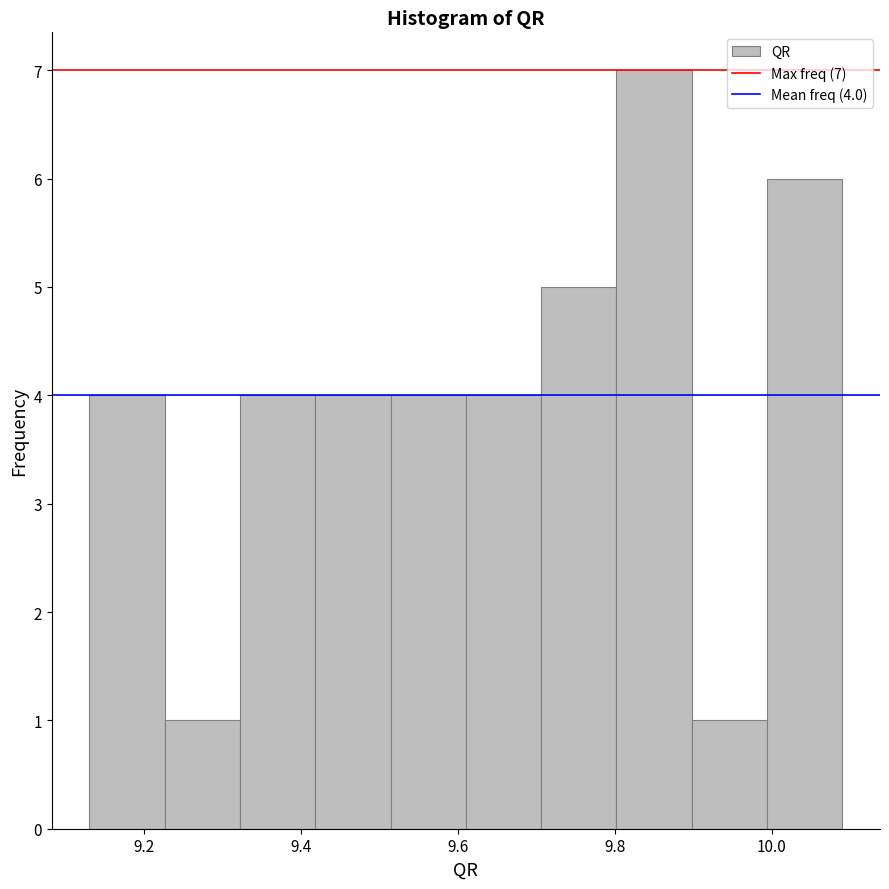

Over which range of the x-axis is the bar tallest?

9.802 to 9.898